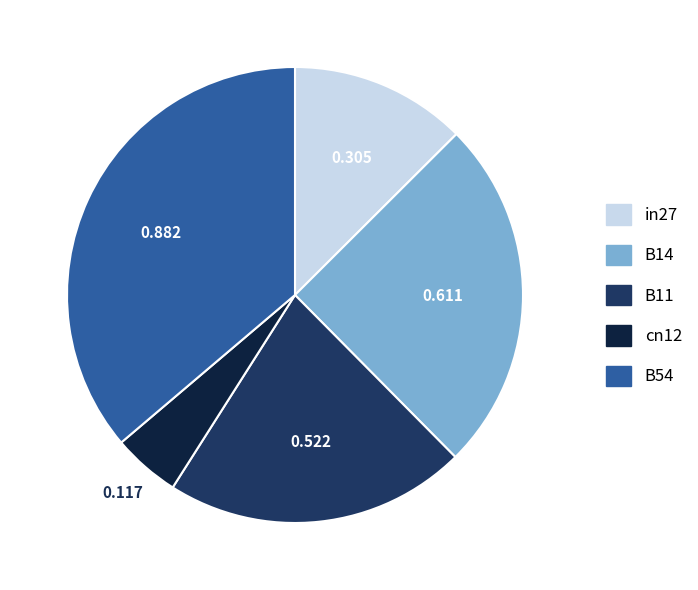

Which category has the smallest portion of the pie?

cn12